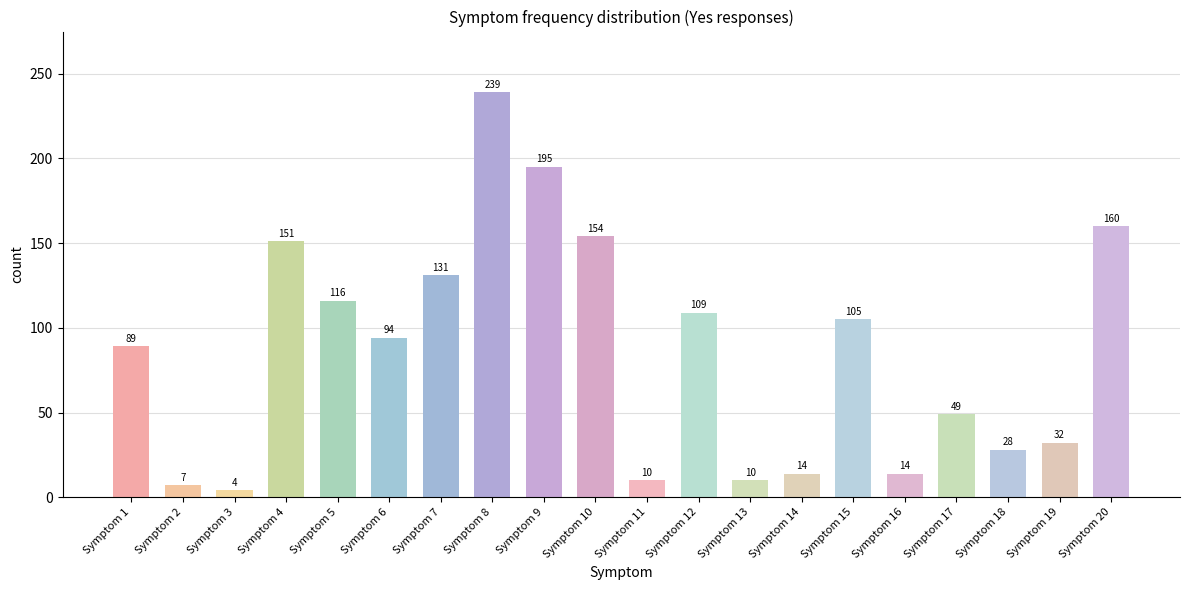

What is the sum of the values at Symptom 1 and Symptom 19?

121